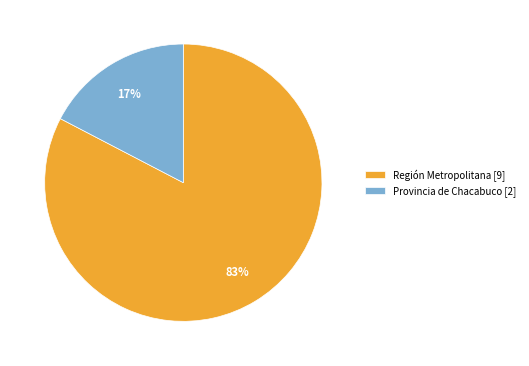

Is there a majority slice in this chart?

Yes